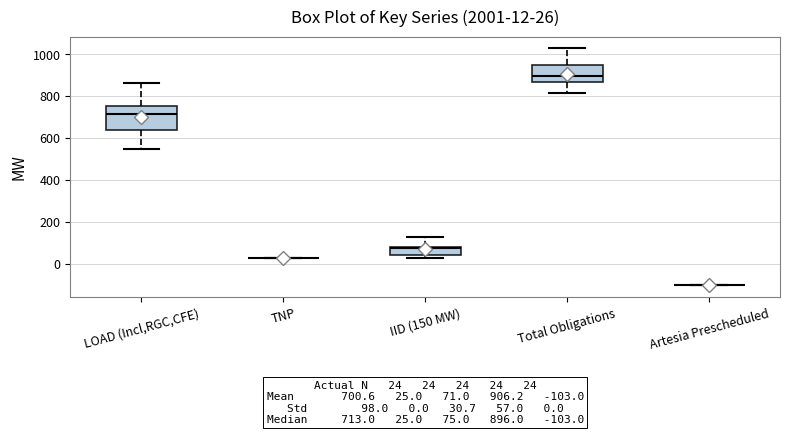

Which box is the tallest, from its lower edge to its upper edge?

LOAD (Incl,RGC,CFE)